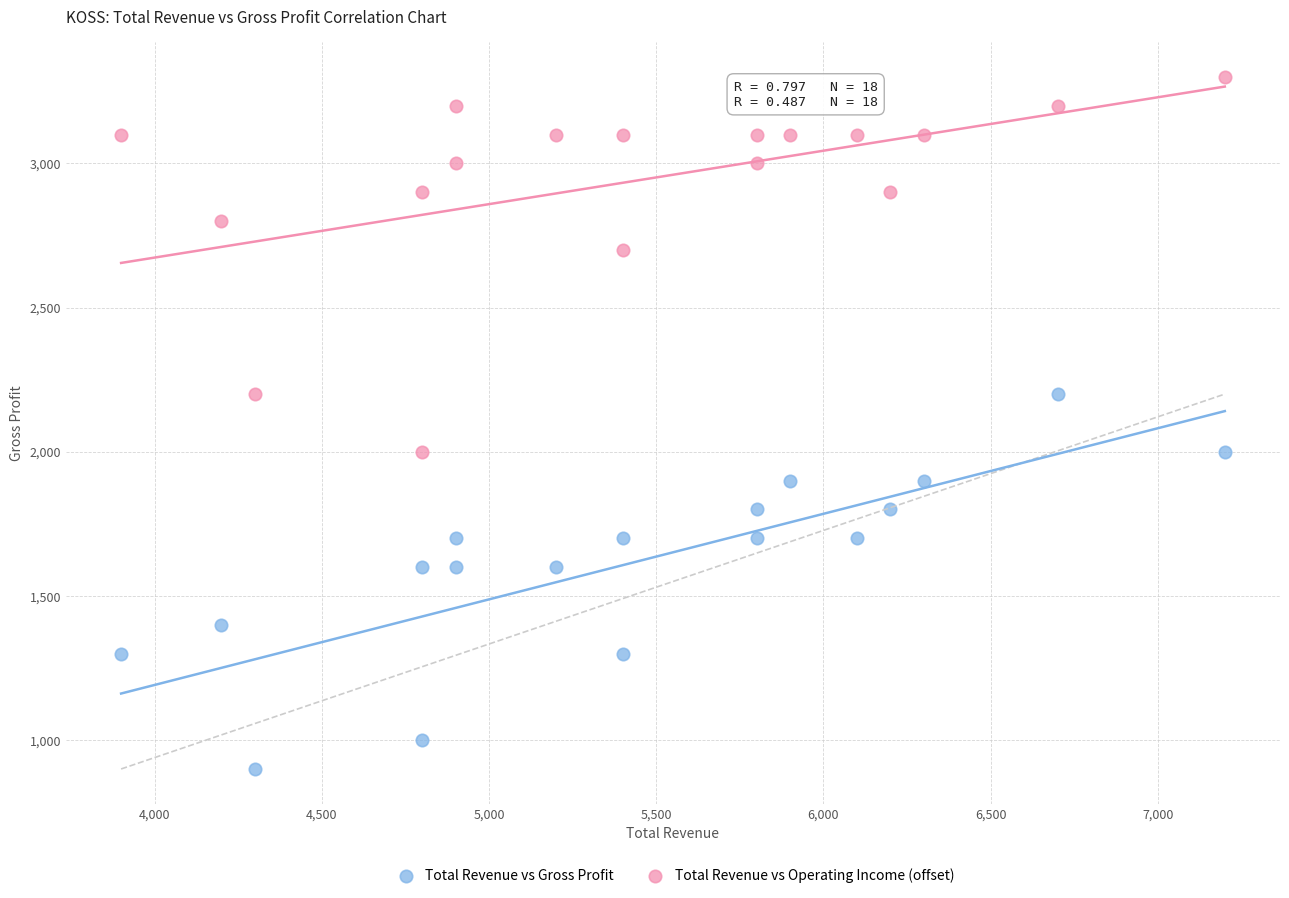

Which series contains the highest Y value?

Total Revenue vs Operating Income (offset)